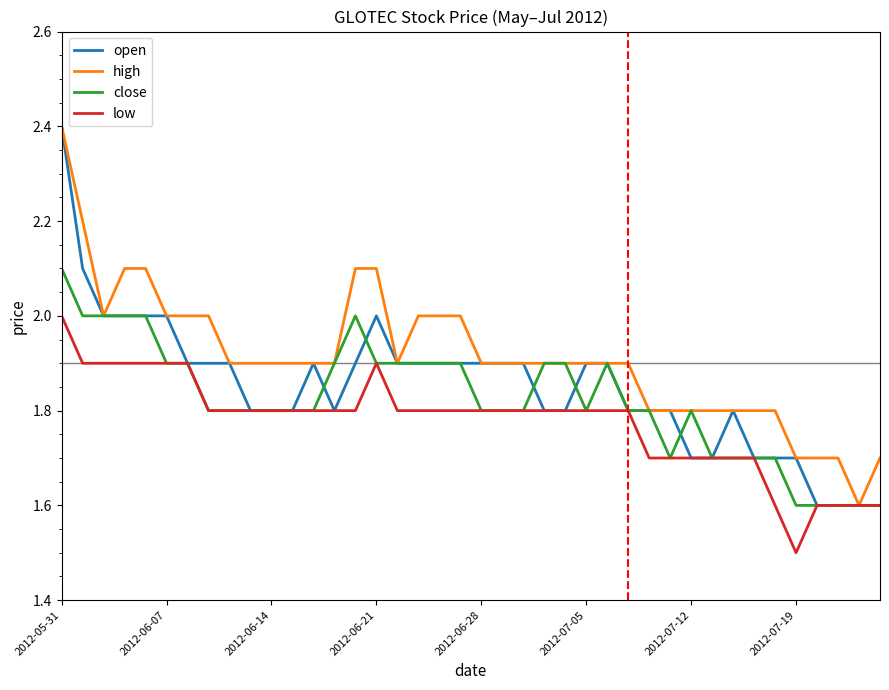

What is the greatest value displayed?

2.4